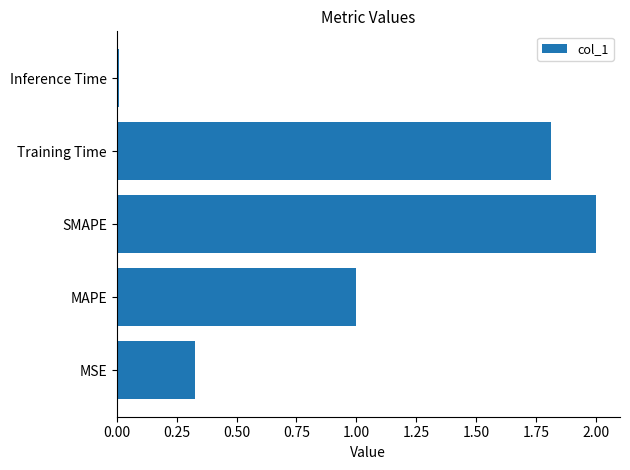

How many data points are above 1?

3